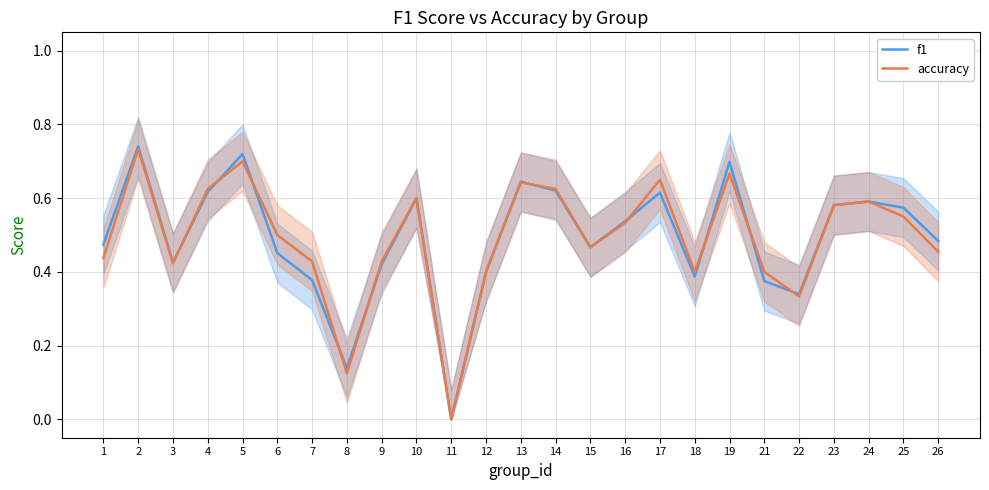

Rank the categories by f1 value from highest to lowest.

2, 5, 19, 13, 14, 4, 17, 10, 24, 23, 25, 16, 26, 1, 15, 6, 3, 9, 12, 18, 7, 21, 22, 8, 11